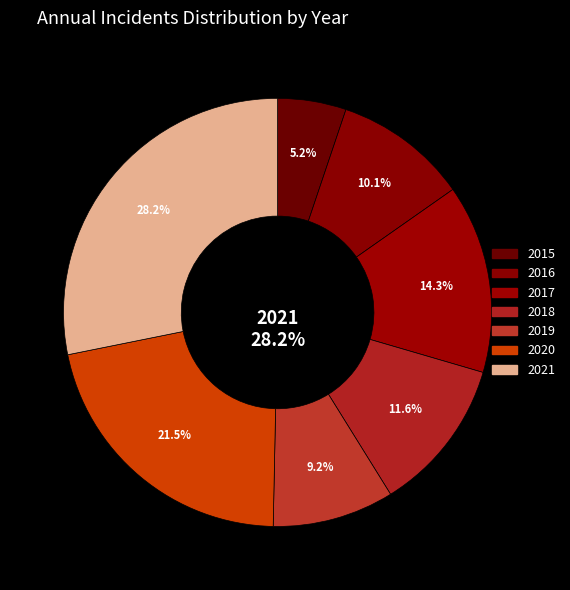

What is the ratio of the value at 2018 to the value at 2019?

1.3